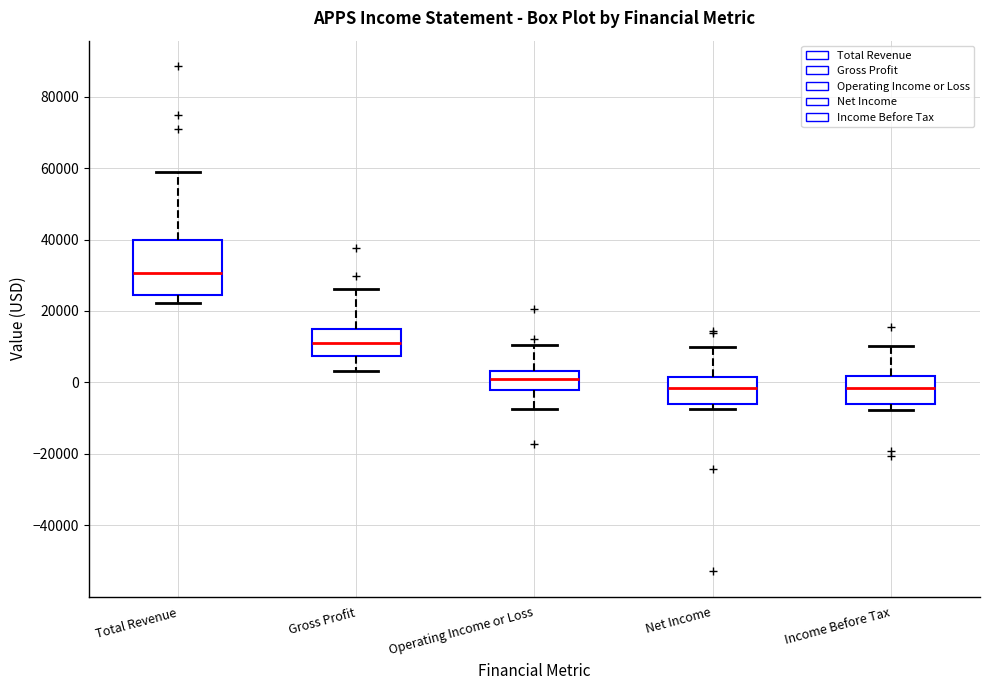

Reading left to right, transcribe this box plot: for each box, give where its median line is, the range the box spans, and where its two whiskers end, as read against the y-axis. The values are not printed on the chart, so give them approximately, as read against the axis.

Total Revenue: median 30000, box 24000 to 40000, whiskers 22000 to 60000
Gross Profit: median 12000, box 8000 to 16000, whiskers 4000 to 26000
Operating Income or Loss: median 0, box -2000 to 4000, whiskers -8000 to 10000
Net Income: median -2000, box -6000 to 2000, whiskers -8000 to 10000
Income Before Tax: median -2000, box -6000 to 2000, whiskers -8000 to 10000